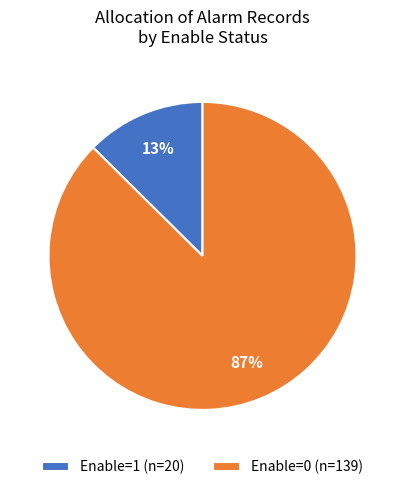

What percentage is the Enable=0 slice, to the nearest percent?

87%